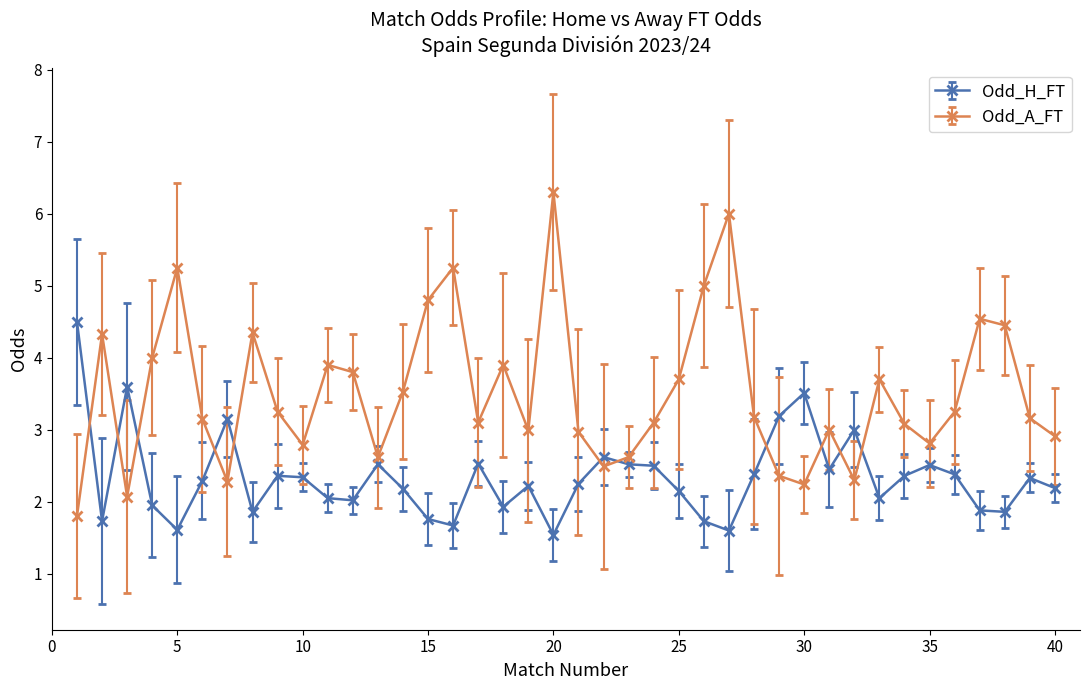

Which series ends up on top after the final intersection of Odd_H_FT and Odd_A_FT?

Odd_A_FT